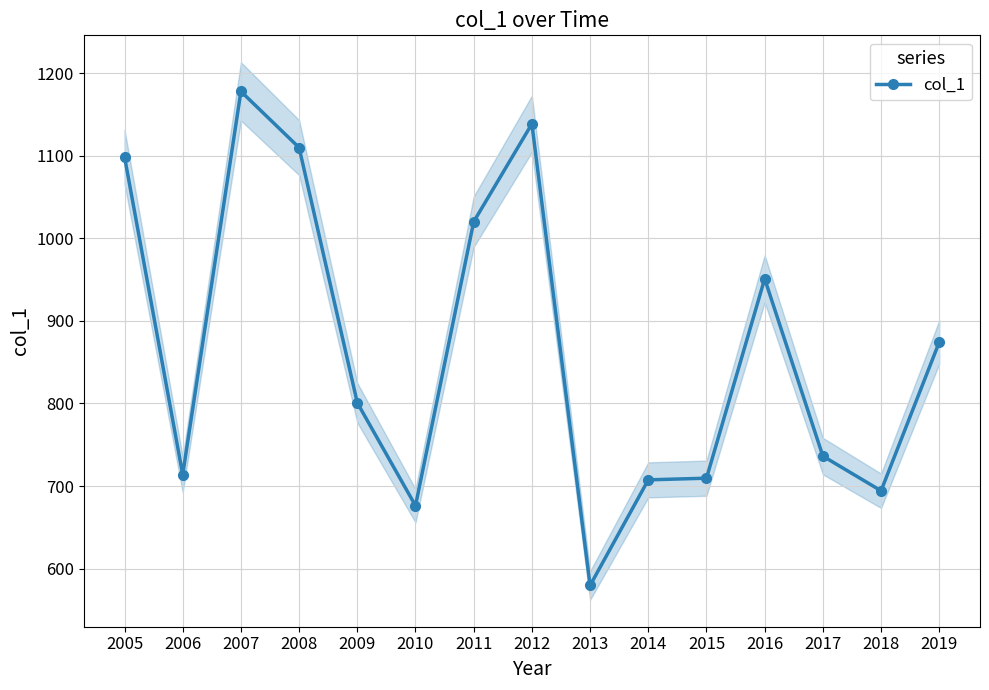

Where is the data nearest to the value 878?

2019